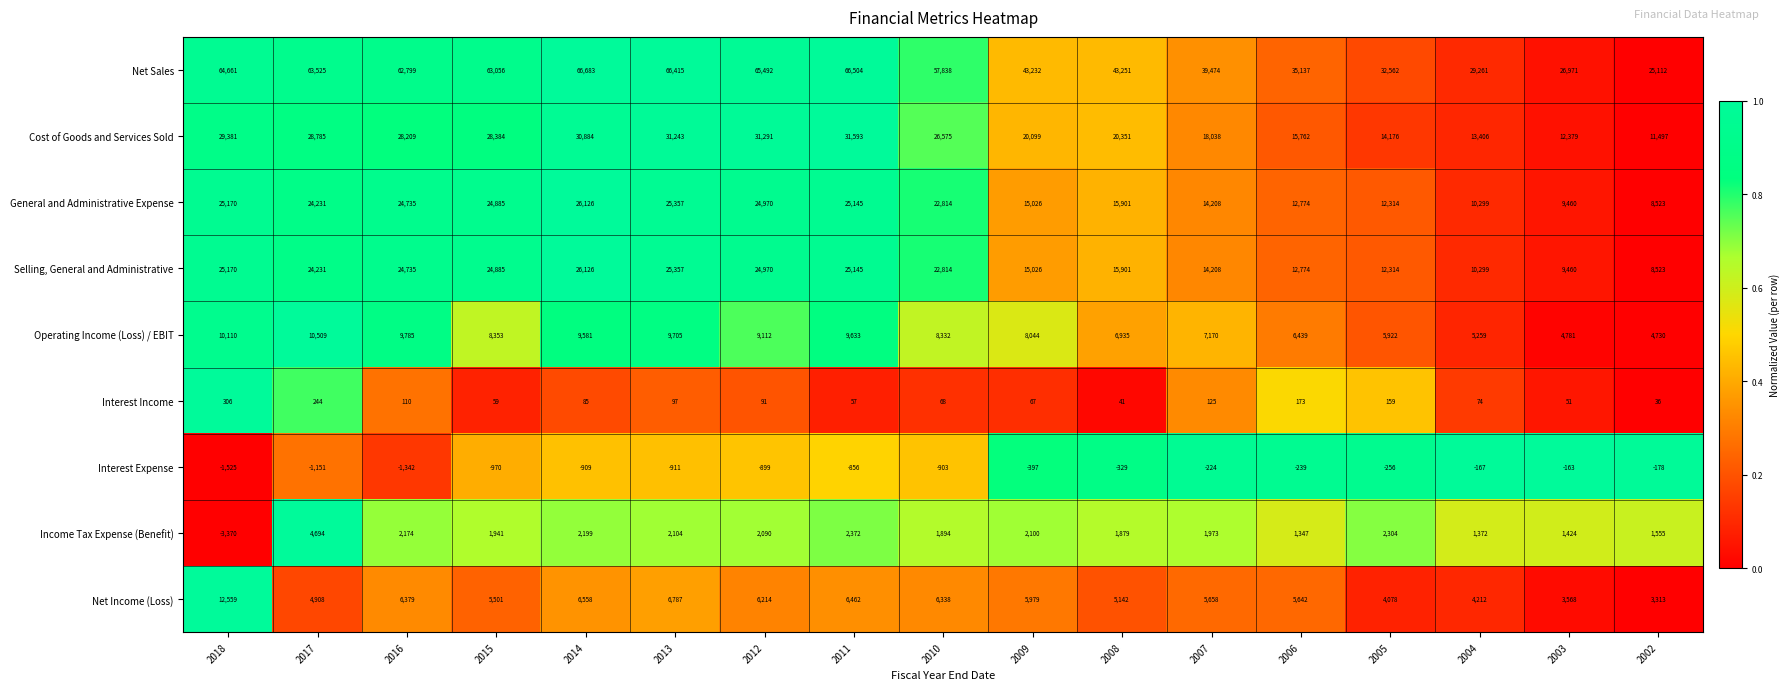

What is the greatest value displayed?

66683